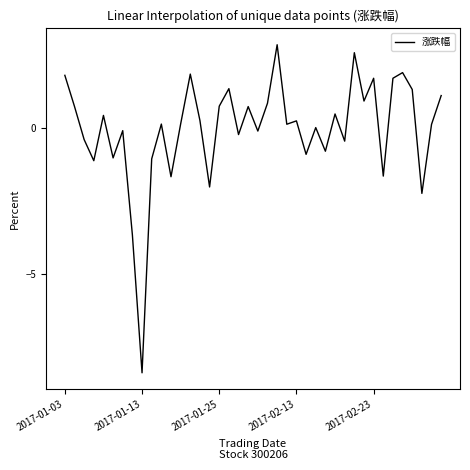

What is the smallest value displayed?

-8.4